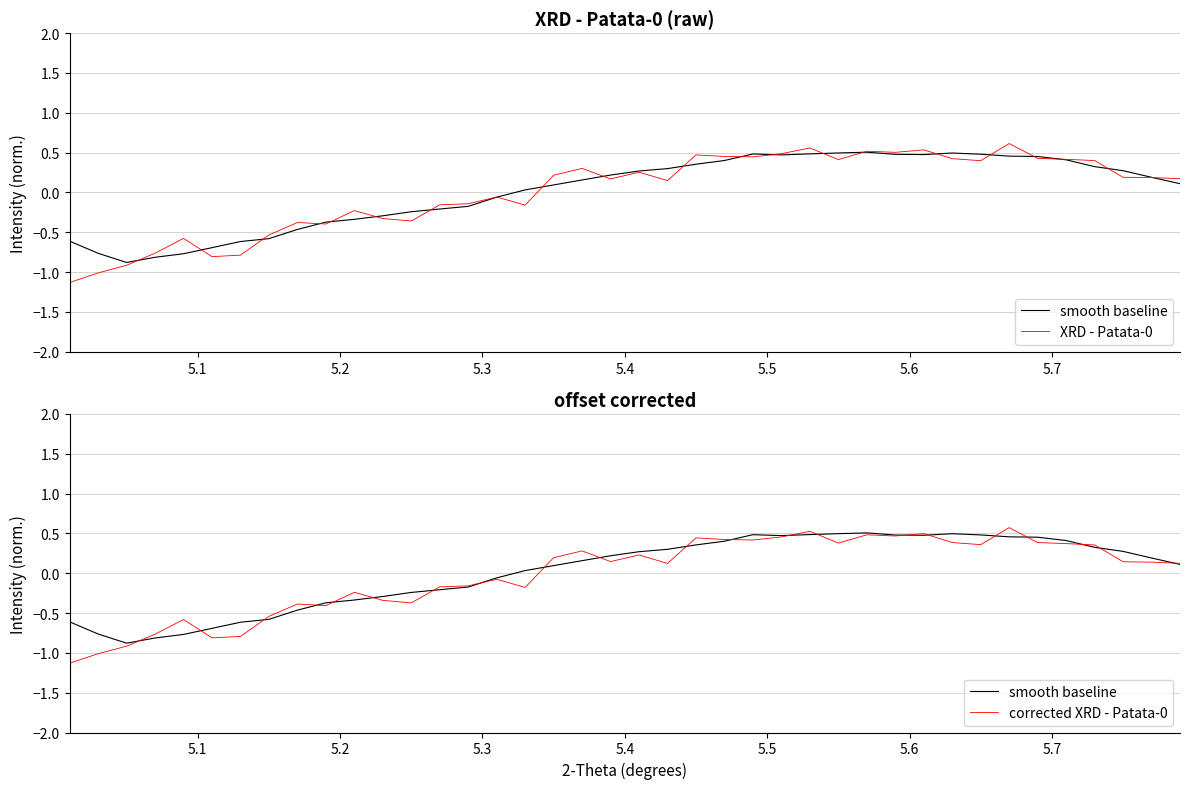

How many data points in XRD - Patata-0 are above 0?

23